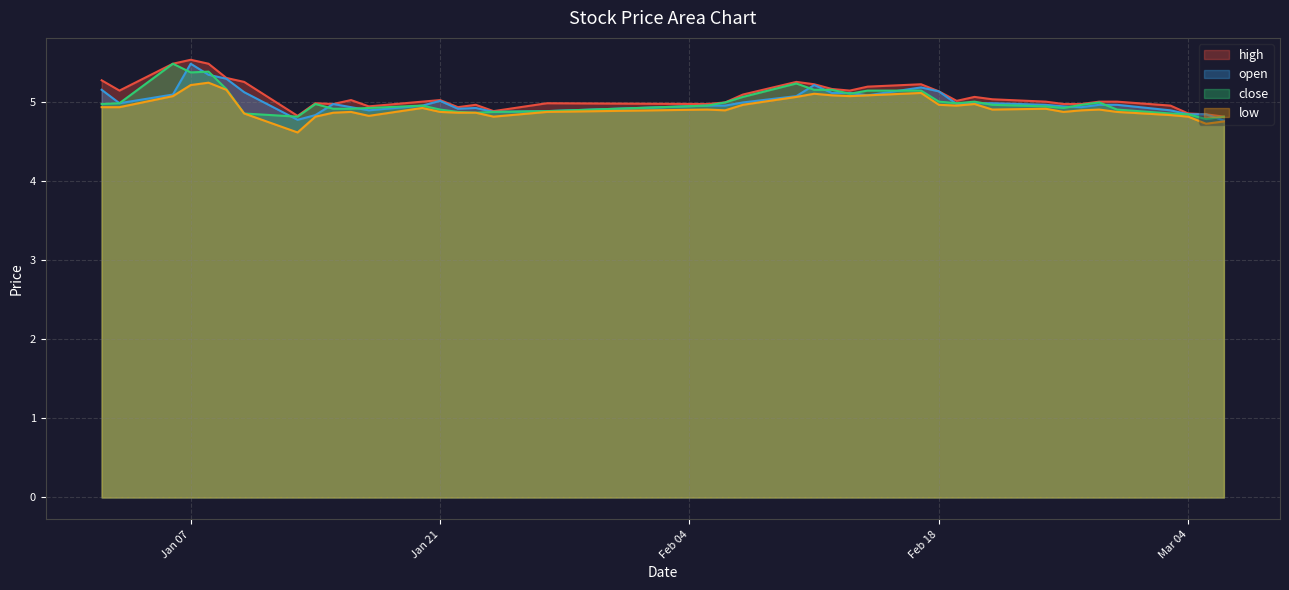

Is the value of open at 2025-01-20 greater than the value of close at 2025-01-17?

Yes